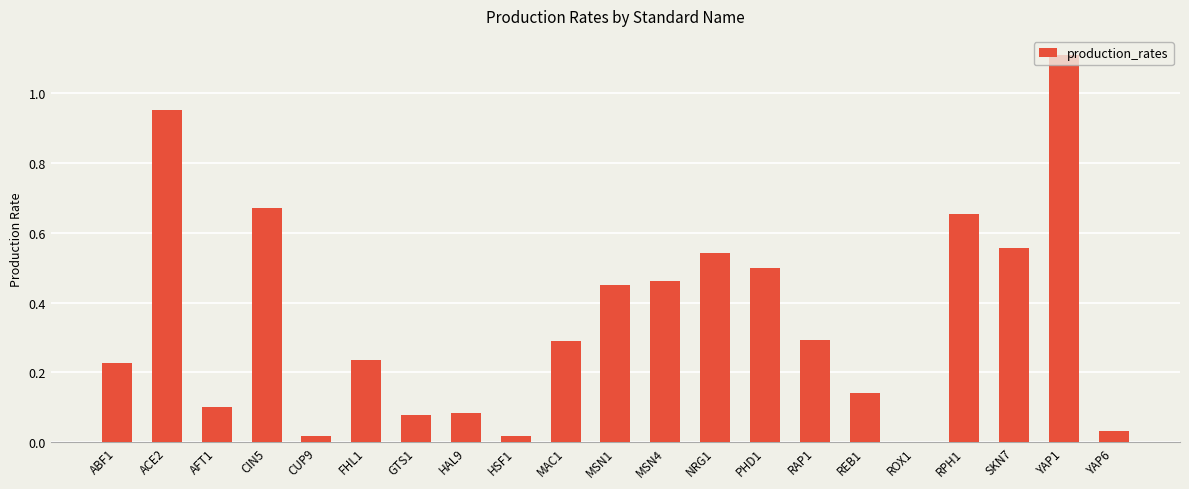

Between ROX1 and RAP1, which is larger?

RAP1